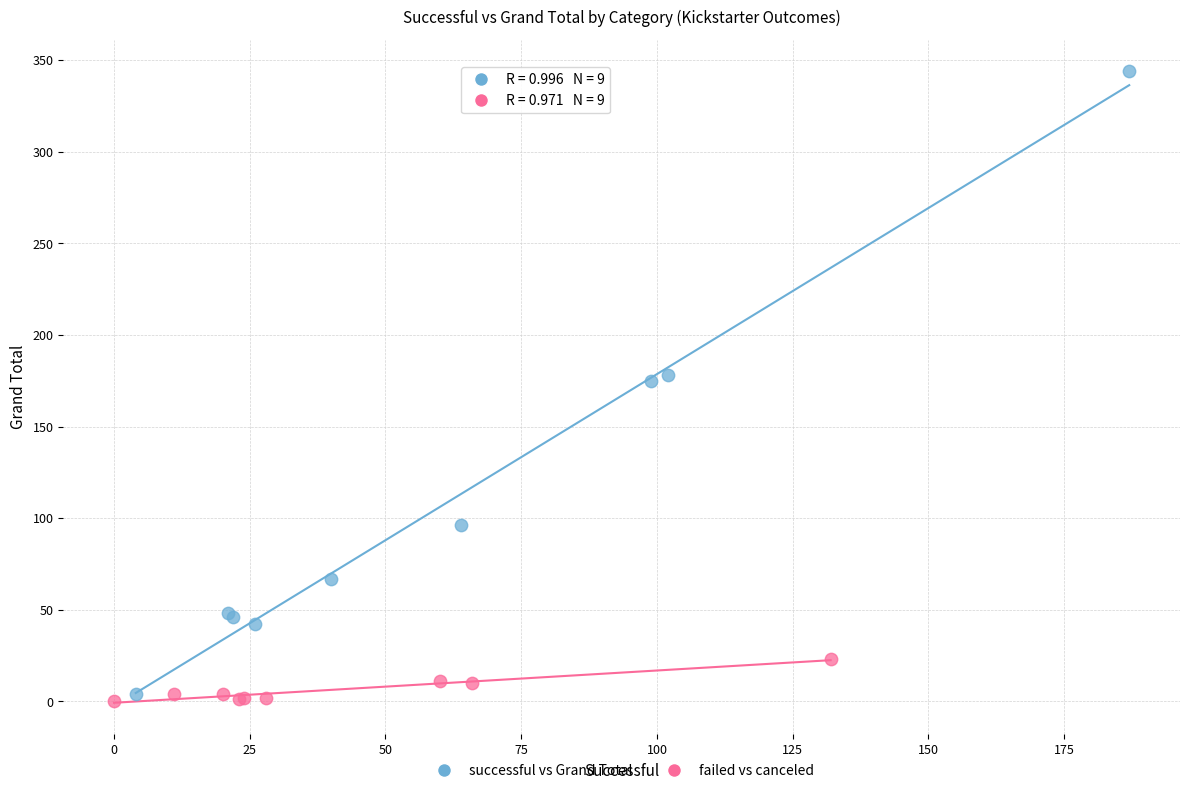

Which series has the widest spread of Y values?

successful vs Grand Total